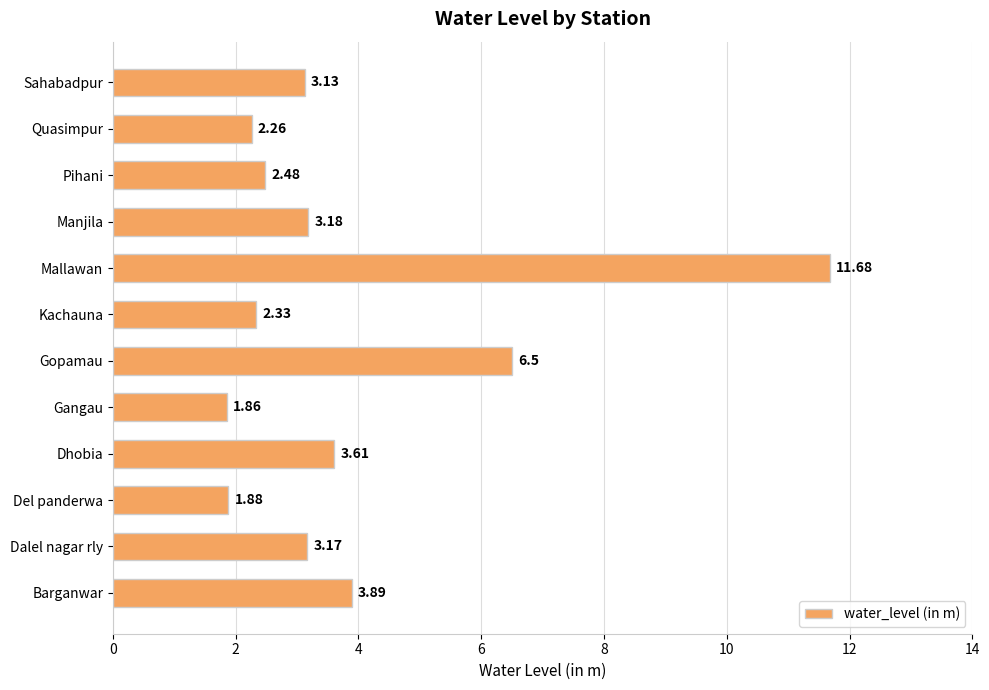

Which category has the lowest value across all series?

Gangau